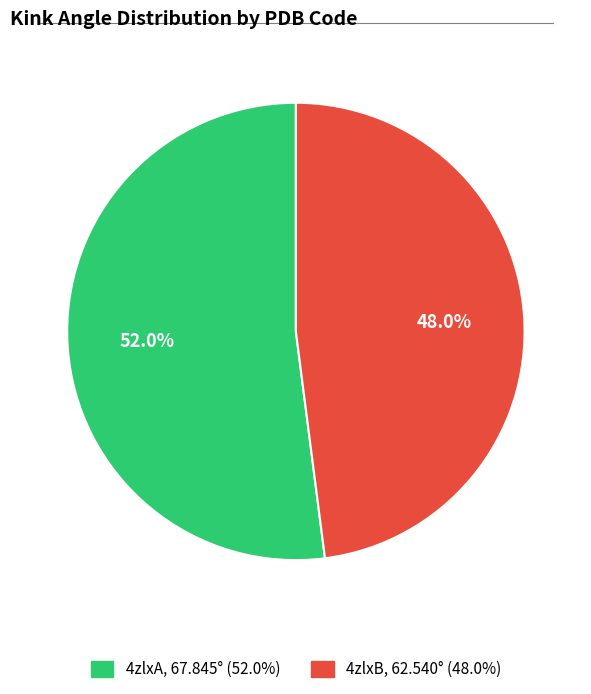

To the nearest percent, what is the average slice percentage?

50%